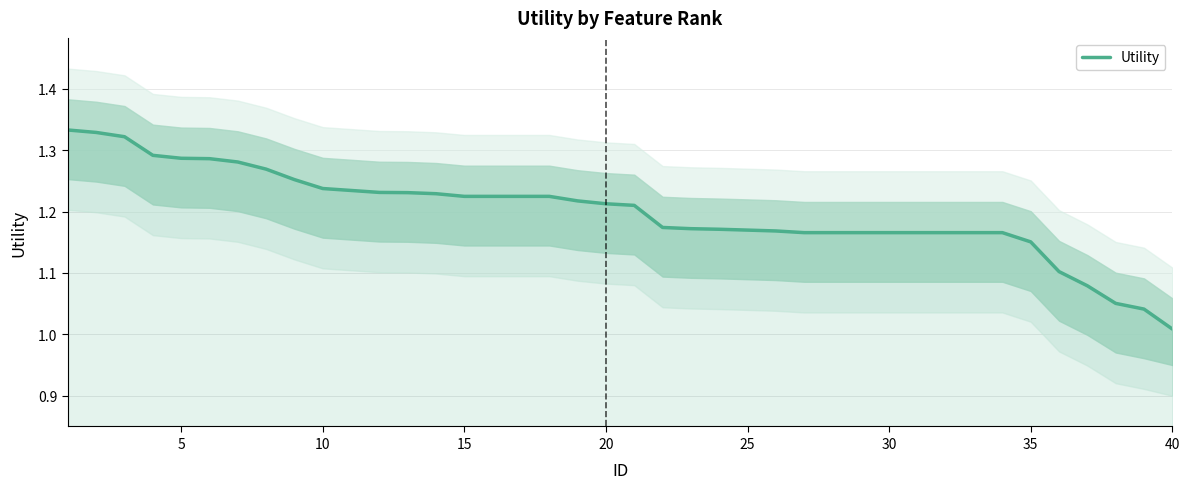

Reading left to right, what are all the values shown in this chart?

1.3	1.3	1.3	1.3	1.3	1.3	1.3	1.3	1.3	1.2	1.2	1.2	1.2	1.2	1.2	1.2	1.2	1.2	1.2	1.2	1.2	1.2	1.2	1.2	1.2	1.2	1.2	1.2	1.2	1.2	1.2	1.2	1.2	1.2	1.2	1.1	1.1	1.1	1.0	1.0